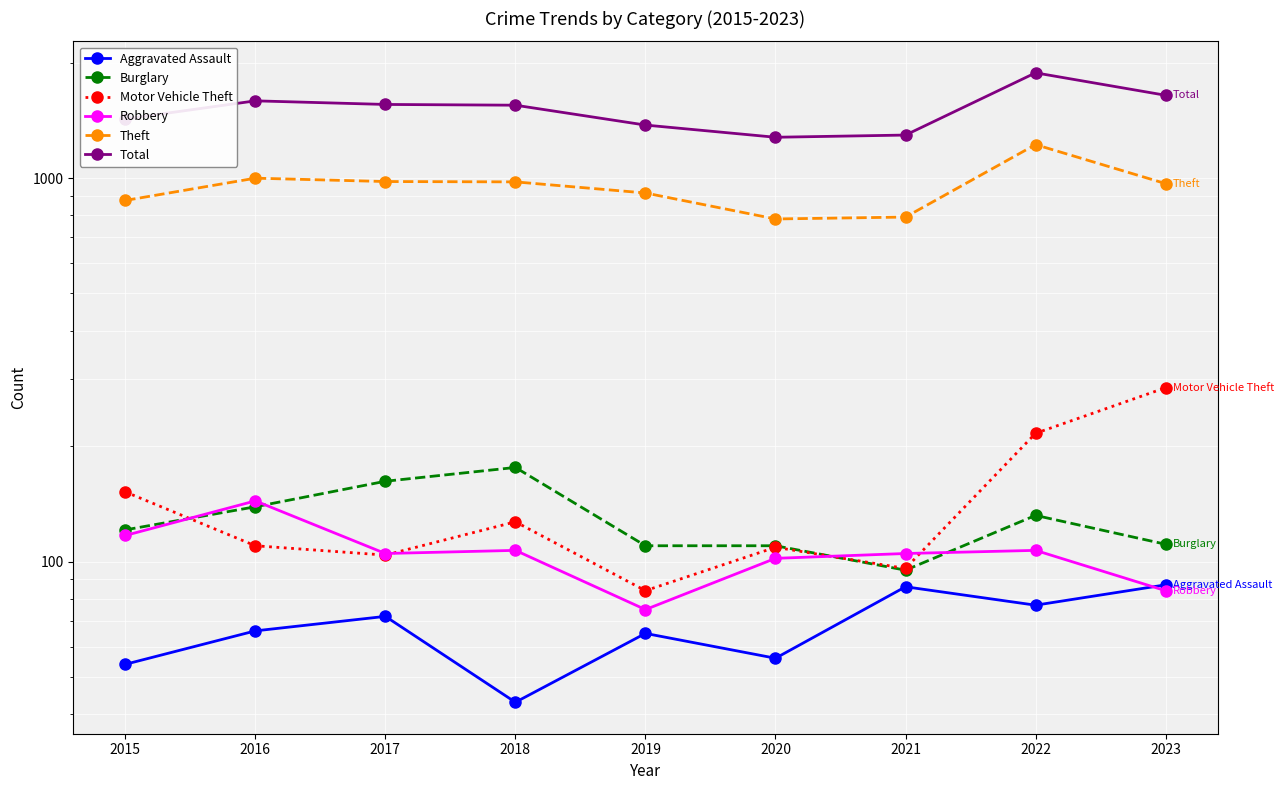

What is the sum of all Motor Vehicle Theft values?

1282